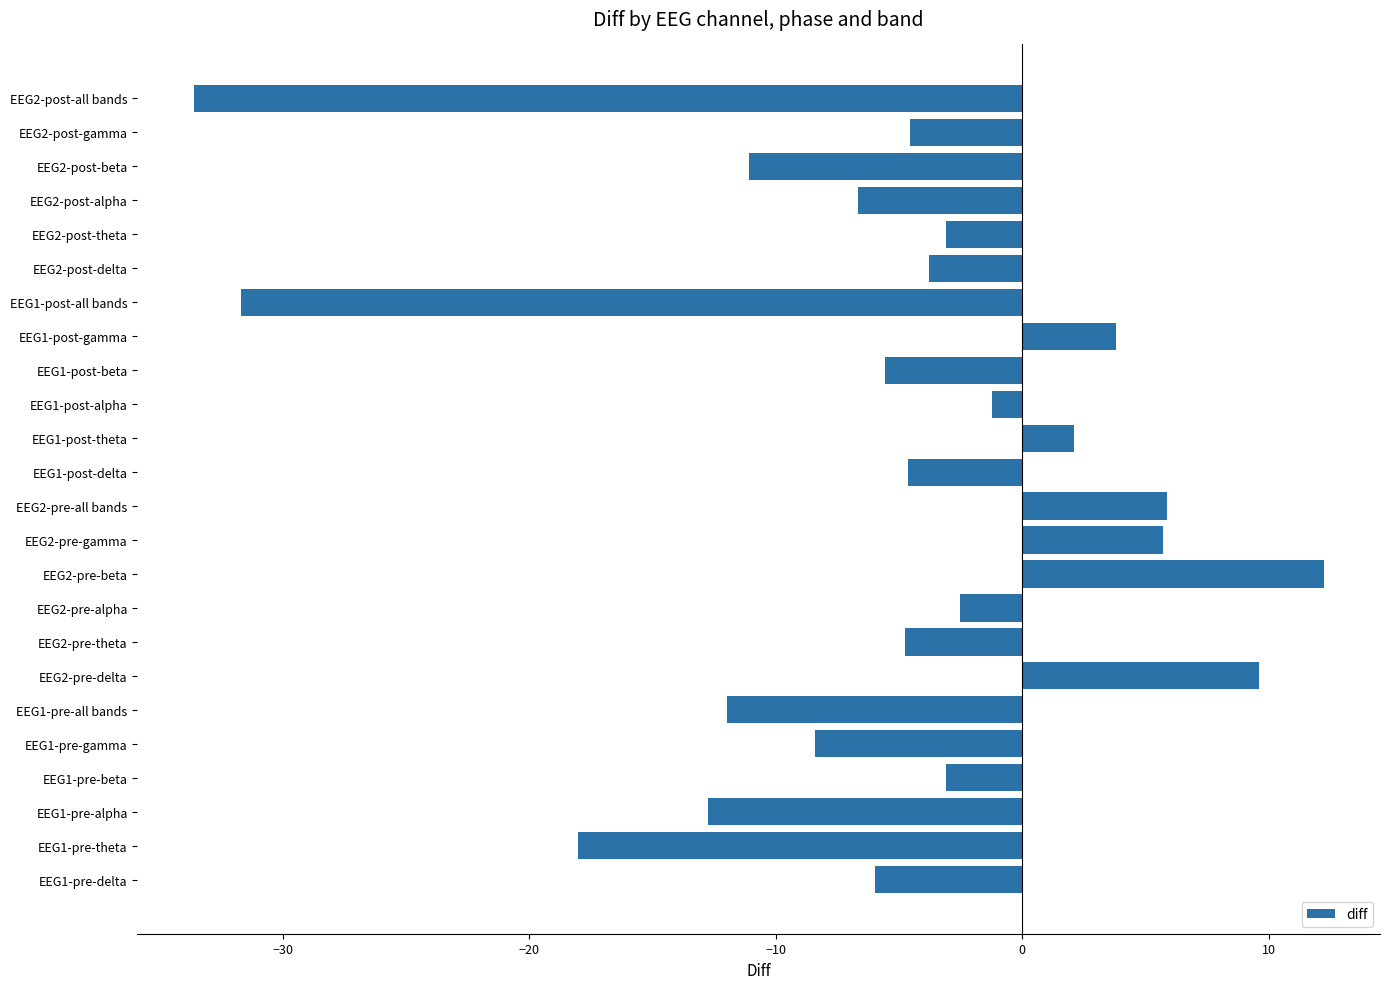

Which label corresponds to the smallest value in the chart?

EEG2-post-all bands